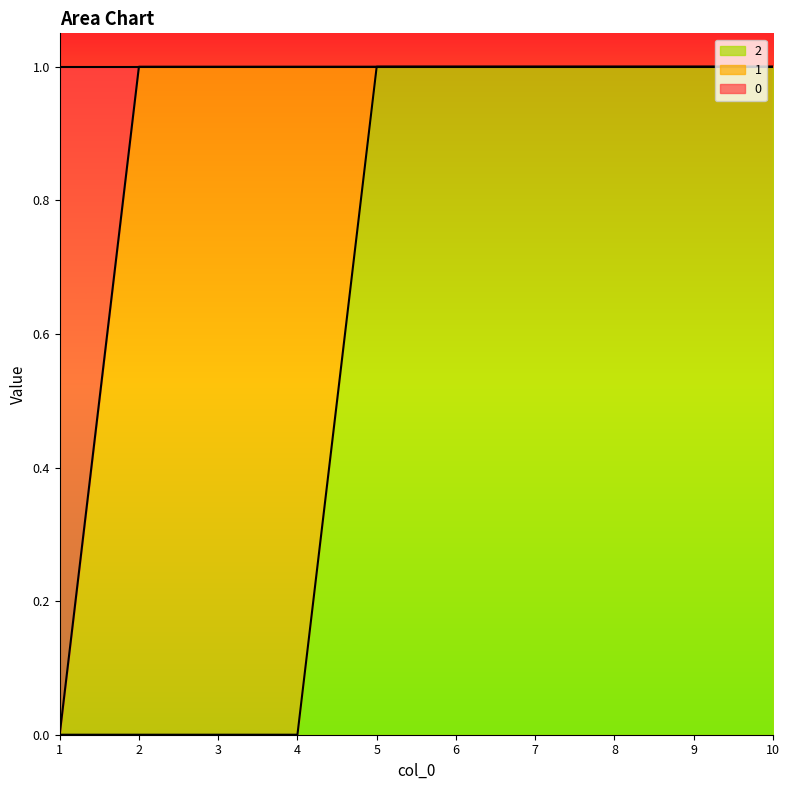

Is it true that 0 equals 1 at 6?

False